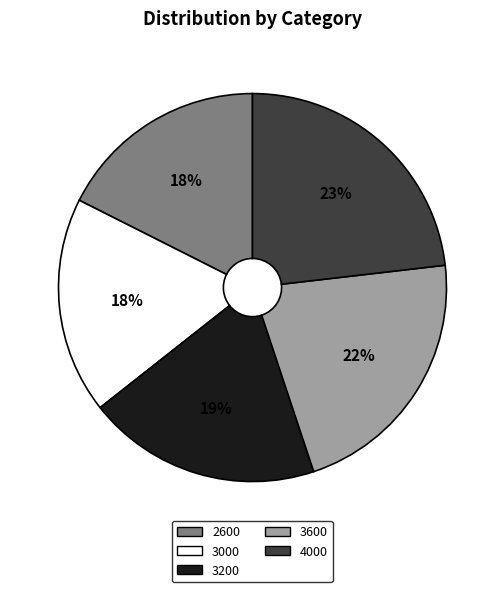

Is 2600 the majority of the pie?

No